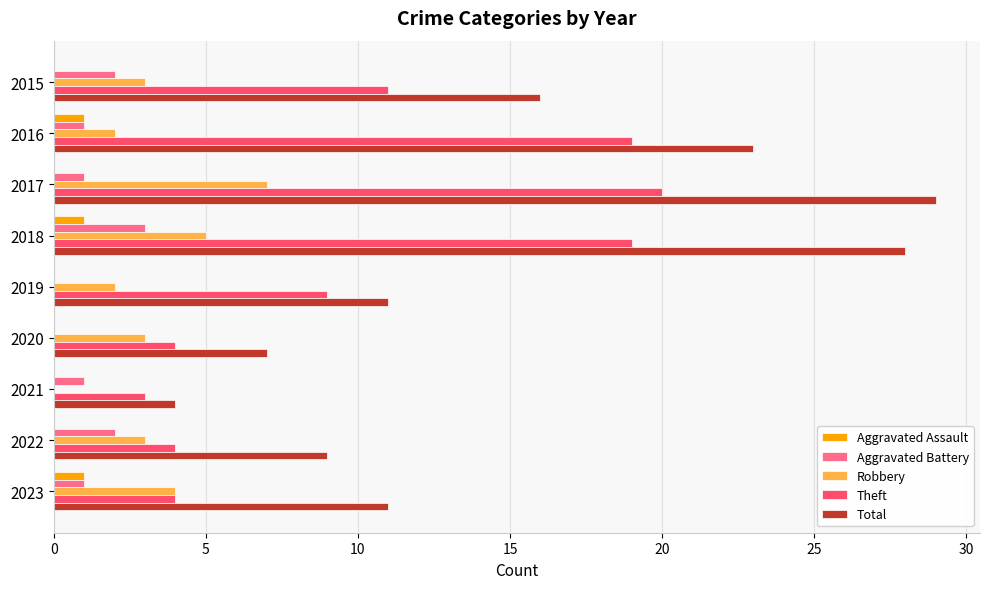

Which series has the largest total across all categories?

Total